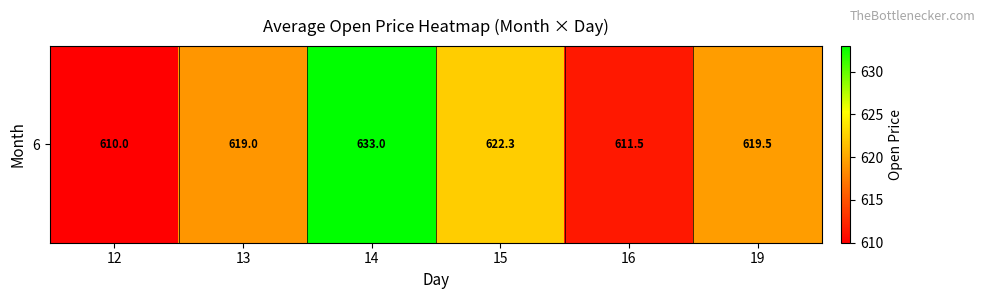

Which has a higher value, 19 or 15?

15